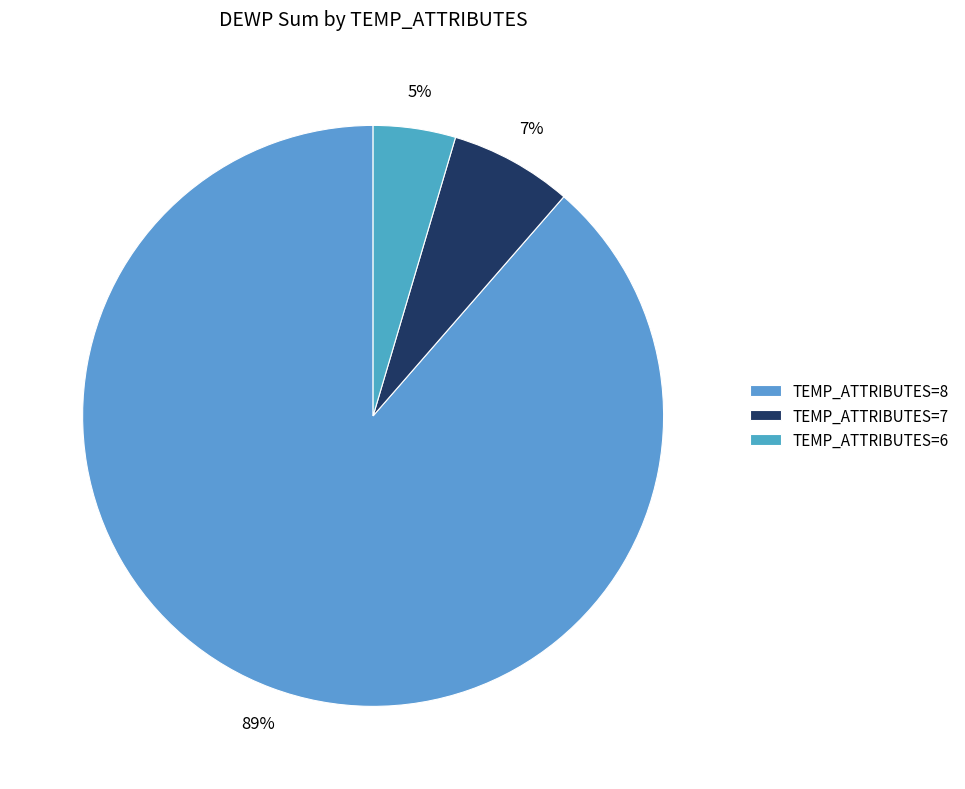

Is it true that TEMP_ATTRIBUTES=6 is 11% of the pie?

False